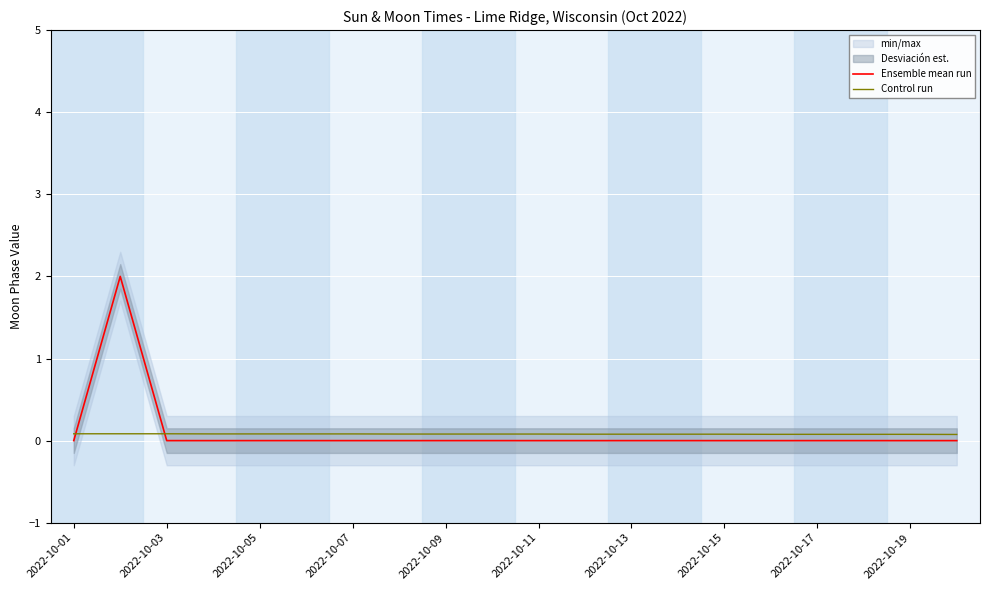

How many intersections are there between Ensemble mean run and Control run?

2